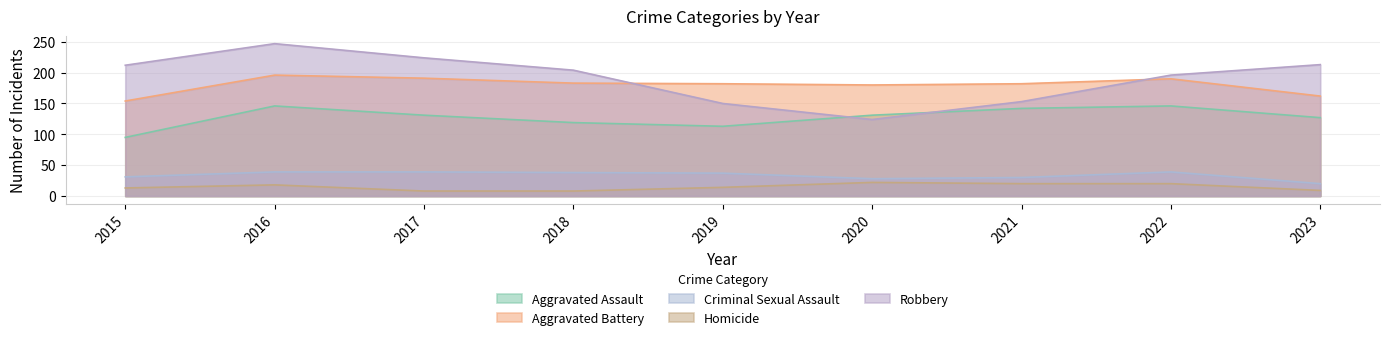

The Aggravated Assault series shows 131 at 2020. True or false?

True